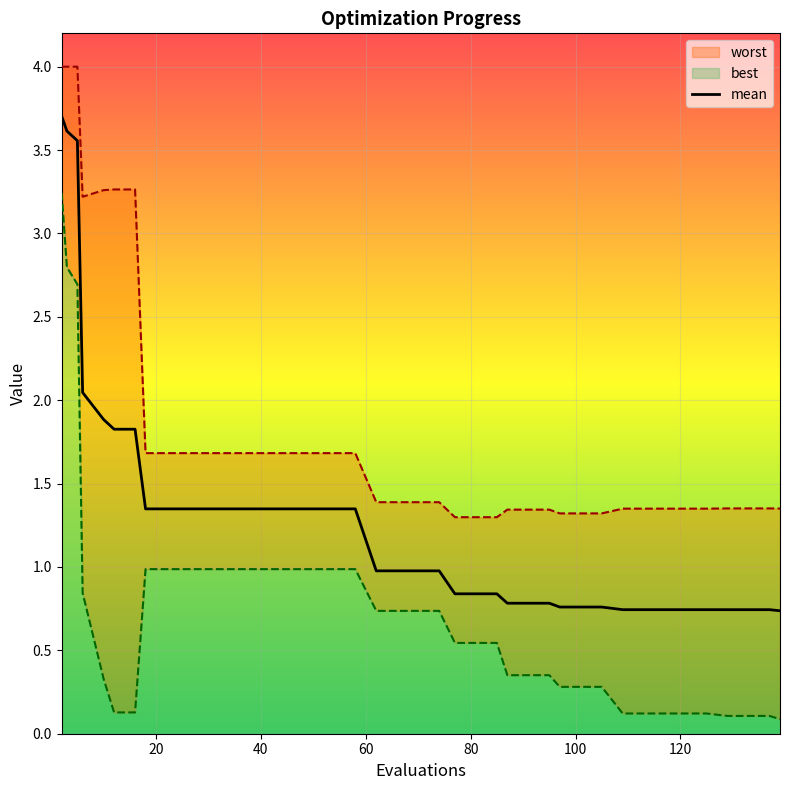

Reading right to left, transcribe all the data shown in this chart.

mean: 0.7	0.7	0.7	0.7	0.7	0.7	0.7	0.7	0.7	0.8	0.8	0.8	0.8	0.8	0.8	0.8	0.8	0.8	1.0	1.0	1.0	1.0	1.3	1.3	1.3	1.3	1.3	1.3	1.3	1.3	1.3	1.3	1.3	1.8	1.8	1.9	2.0	3.6	3.6	3.7
best: 0.1	0.1	0.1	0.1	0.1	0.1	0.1	0.1	0.1	0.3	0.3	0.3	0.4	0.4	0.4	0.5	0.5	0.5	0.7	0.7	0.7	0.7	1.0	1.0	1.0	1.0	1.0	1.0	1.0	1.0	1.0	1.0	1.0	0.1	0.1	0.3	0.8	2.7	2.8	3.2
worst: 1.4	1.4	1.4	1.4	1.3	1.3	1.3	1.3	1.3	1.3	1.3	1.3	1.3	1.3	1.3	1.3	1.3	1.3	1.4	1.4	1.4	1.4	1.7	1.7	1.7	1.7	1.7	1.7	1.7	1.7	1.7	1.7	1.7	3.3	3.3	3.3	3.2	4.0	4.0	4.0